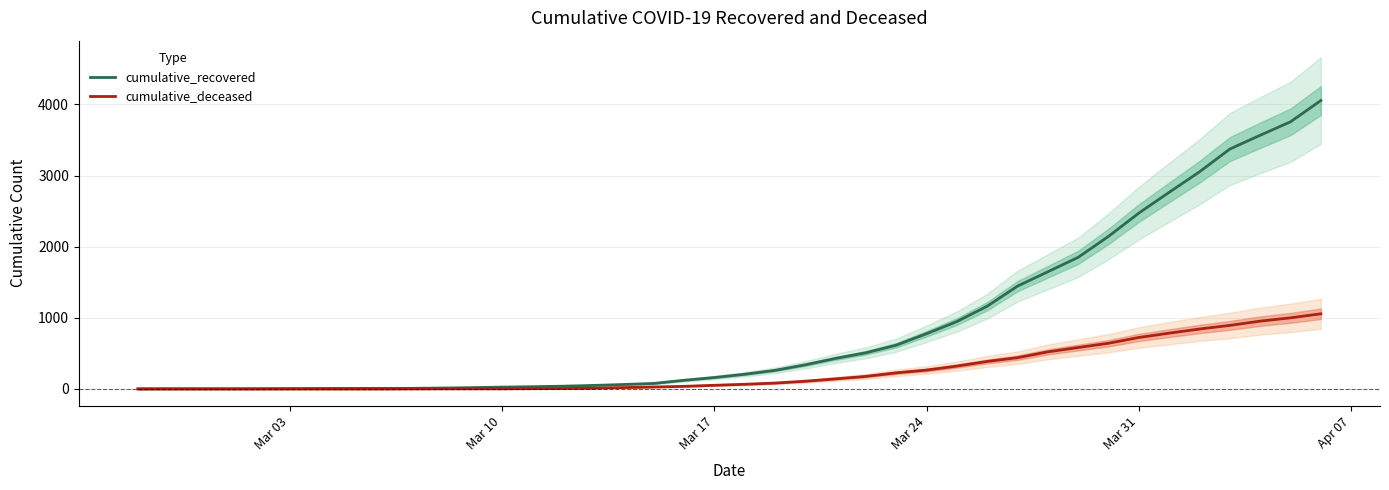

Does the chart display data point markers on the line(s)?

No